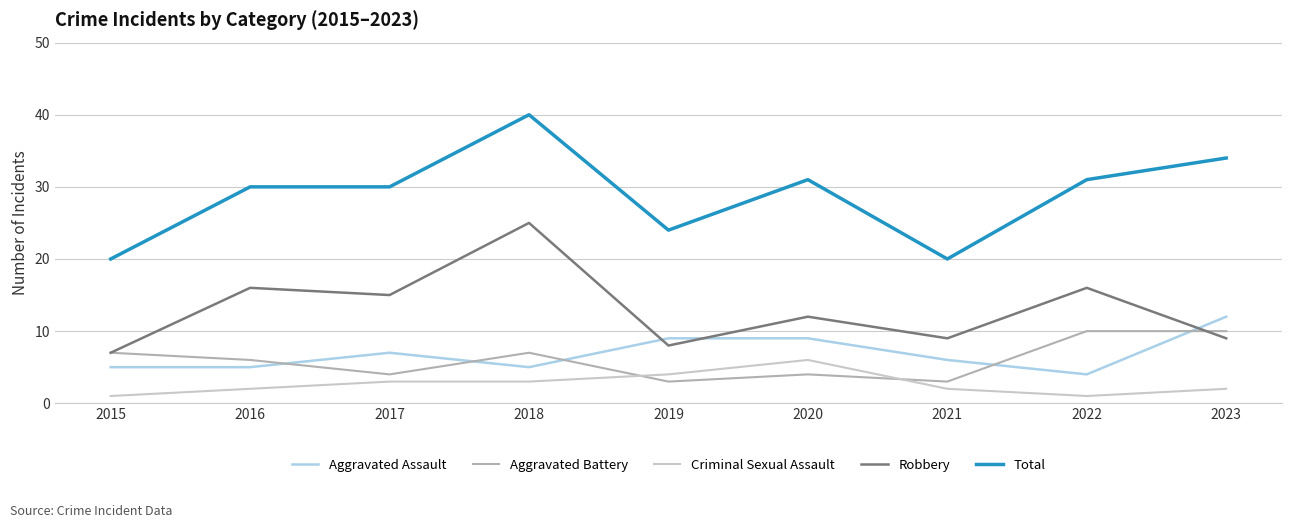

What is the greatest value displayed?

40